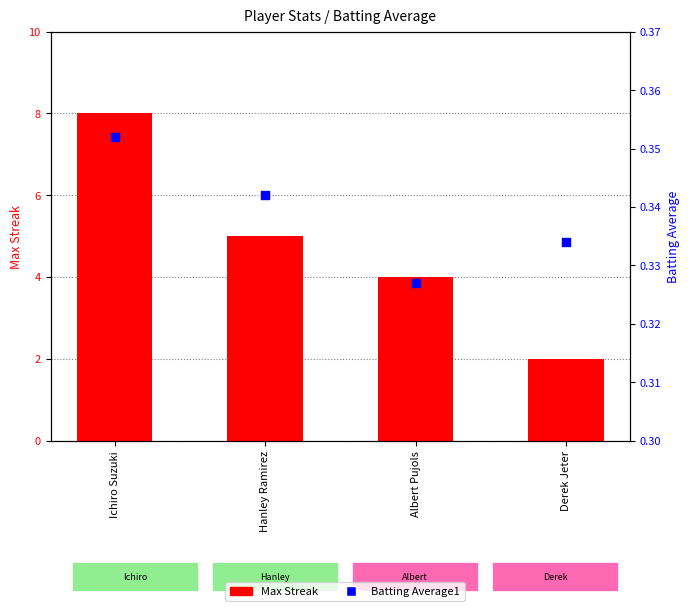

At which category is the sum across all series the highest?

Ichiro Suzuki